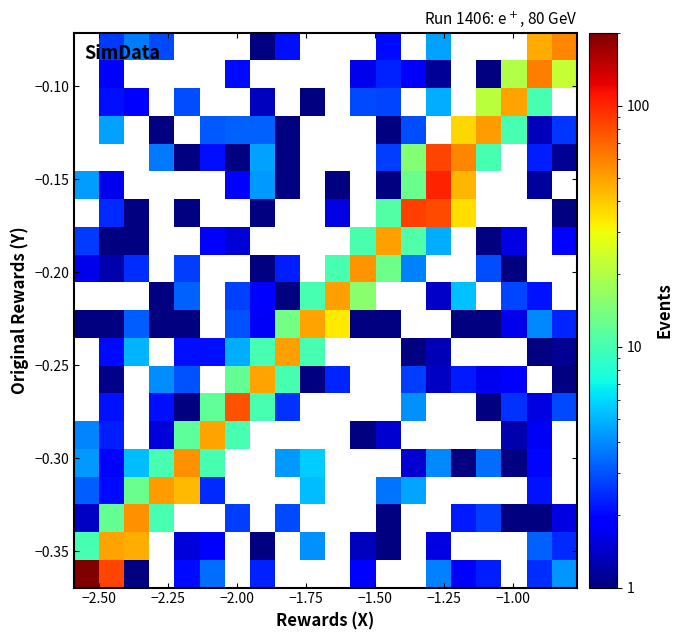

Count the number of categories in the chart.

20